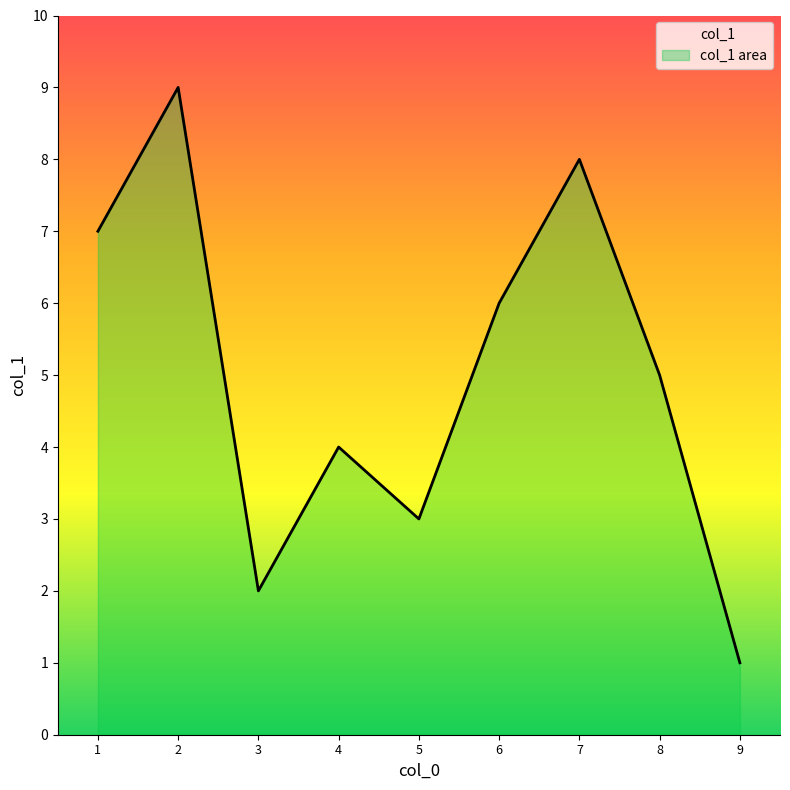

What is the difference between the values at 6 and 2?

3